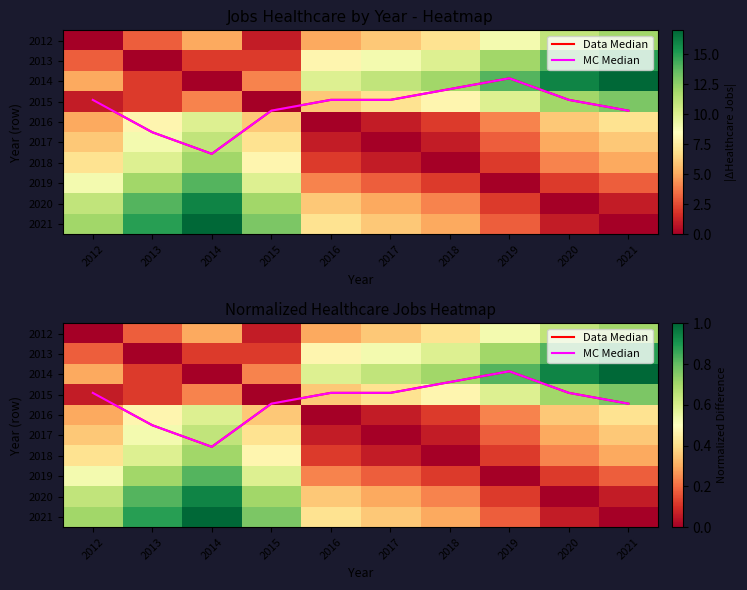

Between 2015 and 2021, which is larger?

2015